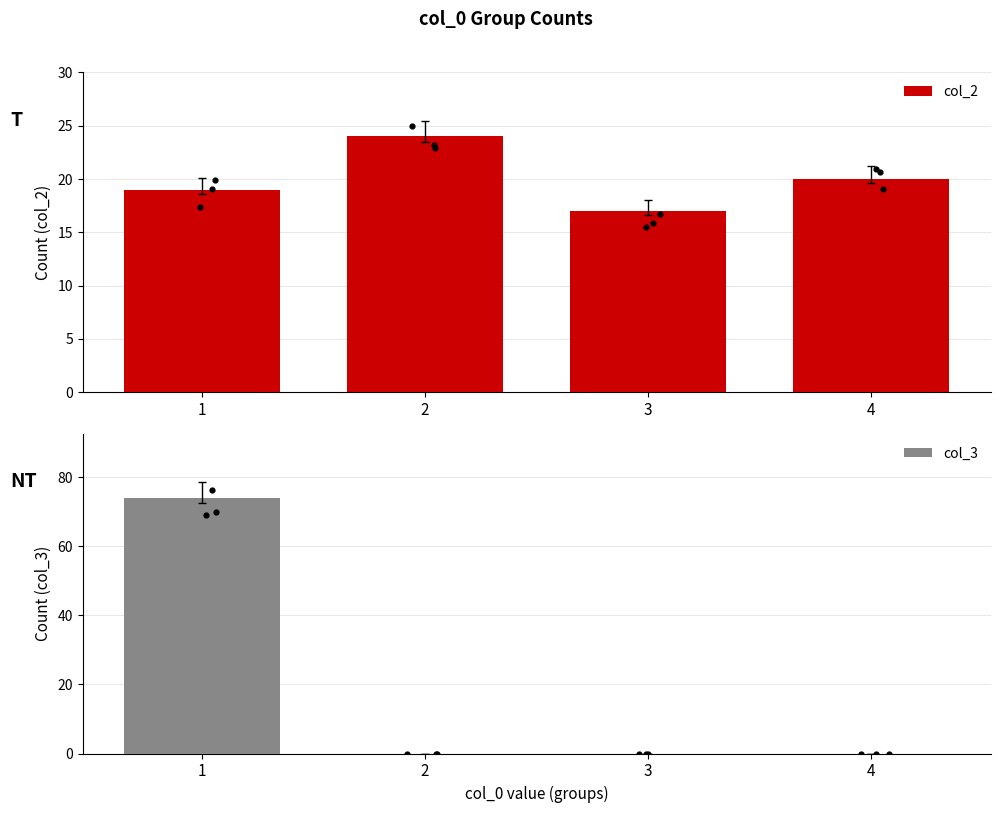

Which series has the widest spread of Y values?

col_3